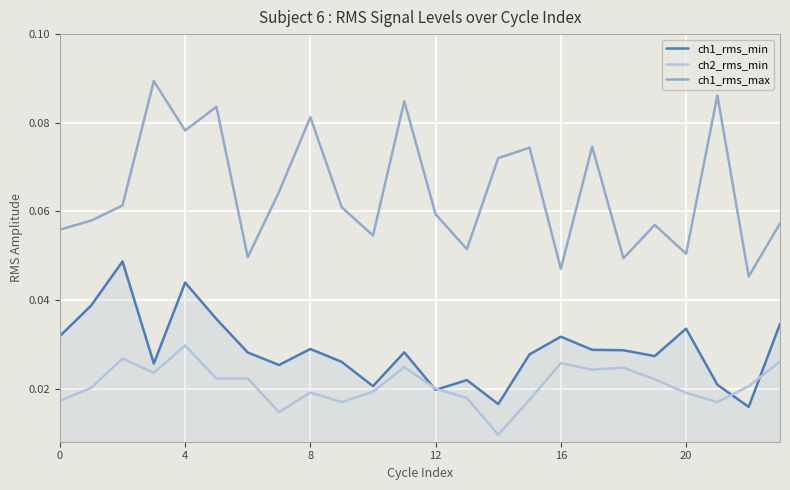

Which series has the largest total across all categories?

ch1_rms_max